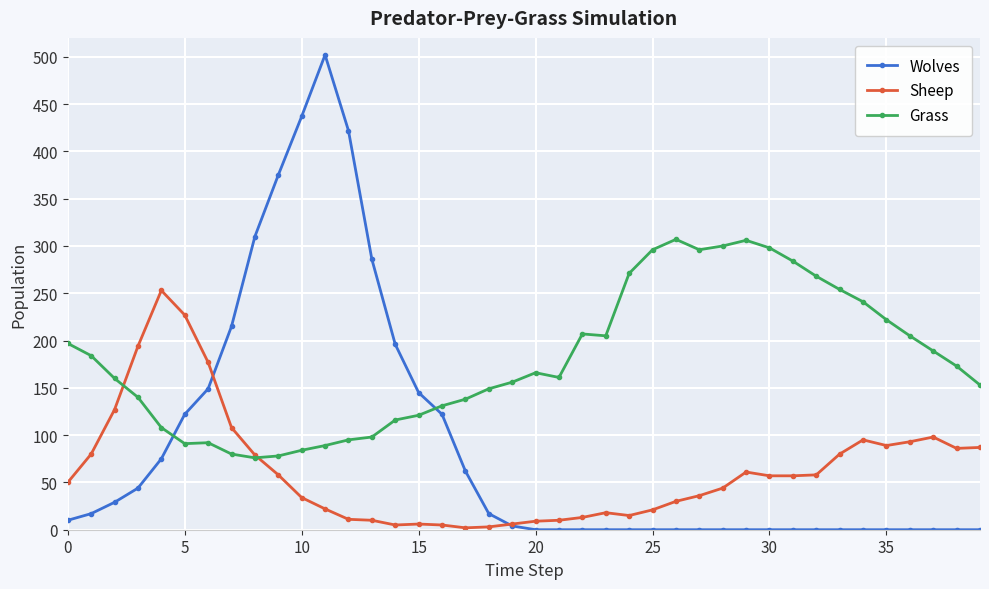

True or false: Wolves has more than 0 interior local peaks.

True